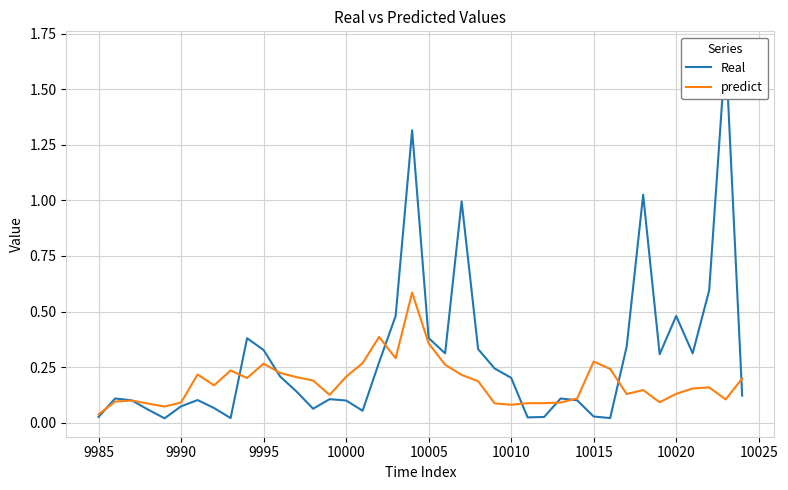

The value of predict at 9985 is 0.1. True or false?

False